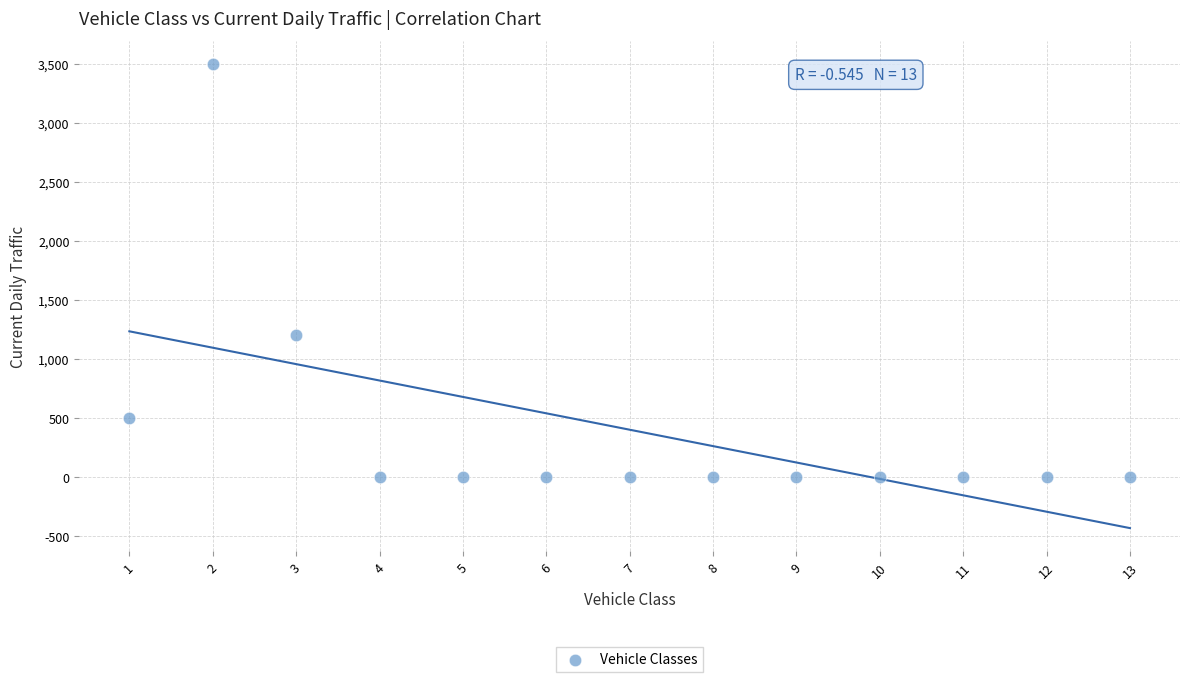

What Y value in the scatter plot is closest to 1750?

1200